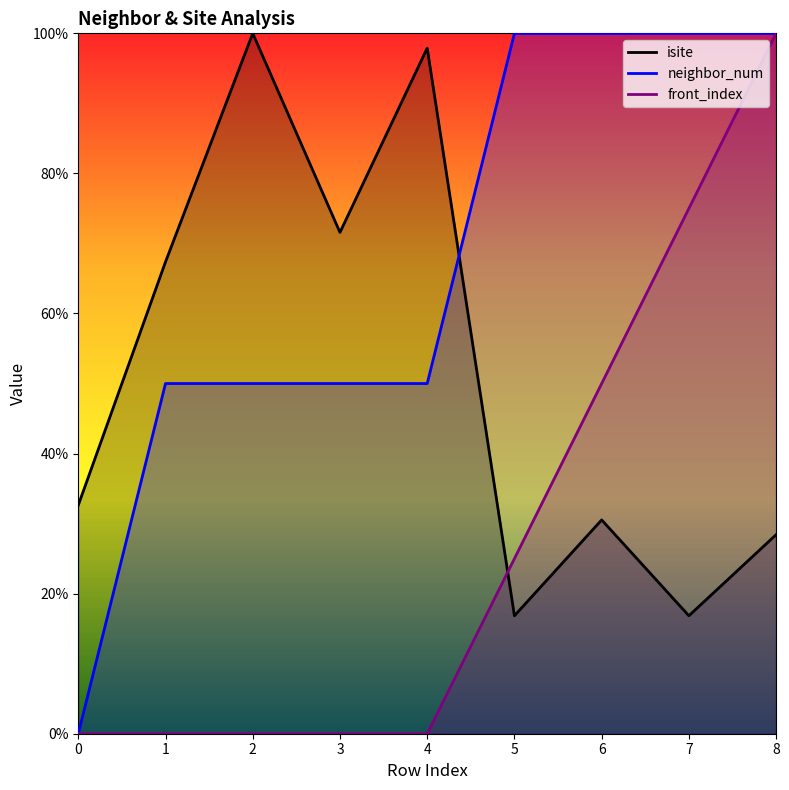

What is the greatest value displayed?

100.0